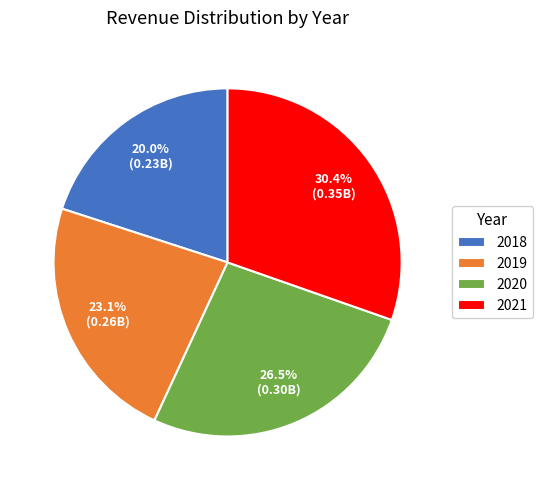

What percentage is the 2019 slice, to the nearest percent?

23%